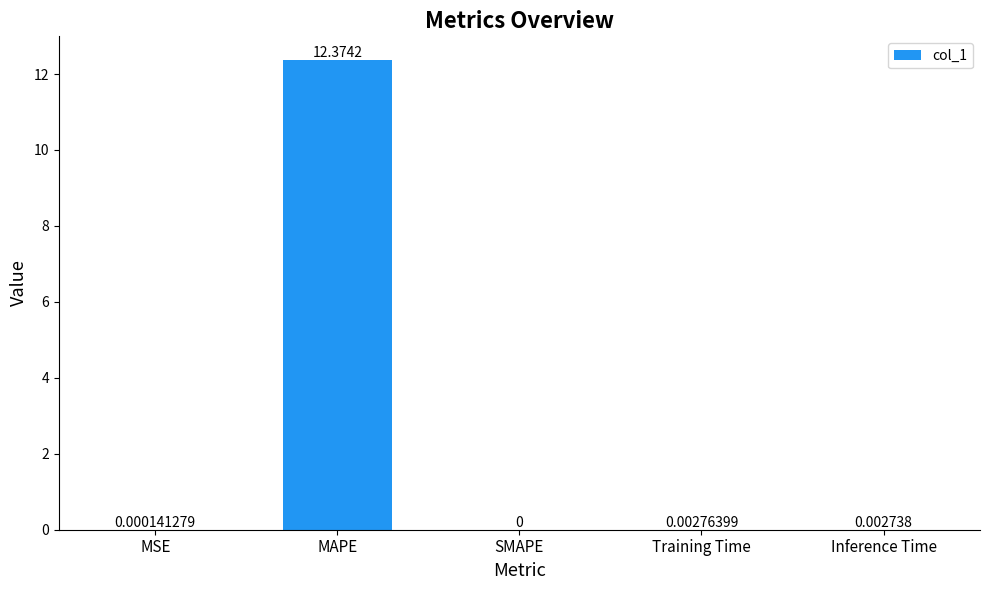

Which category has the highest value across all series?

MAPE